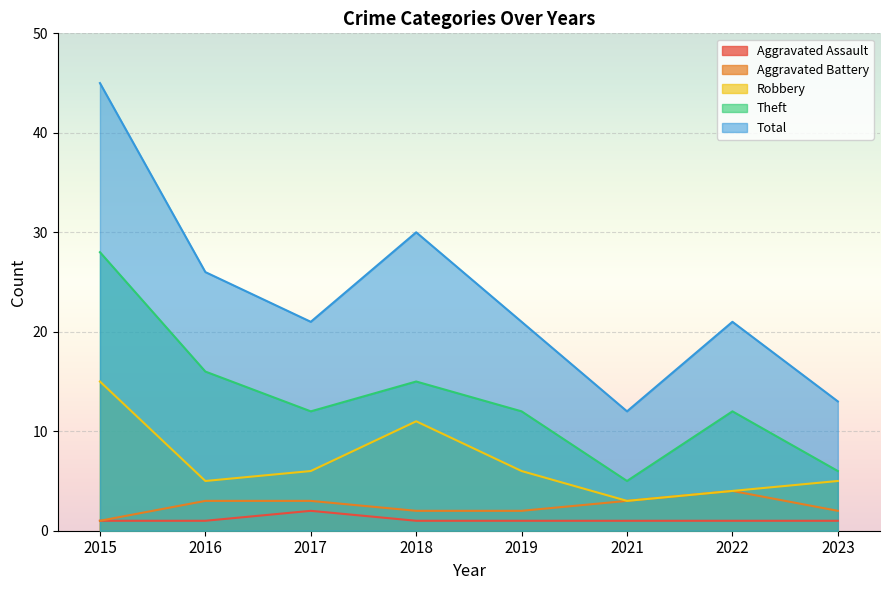

Which category has the lowest value across all series?

2015